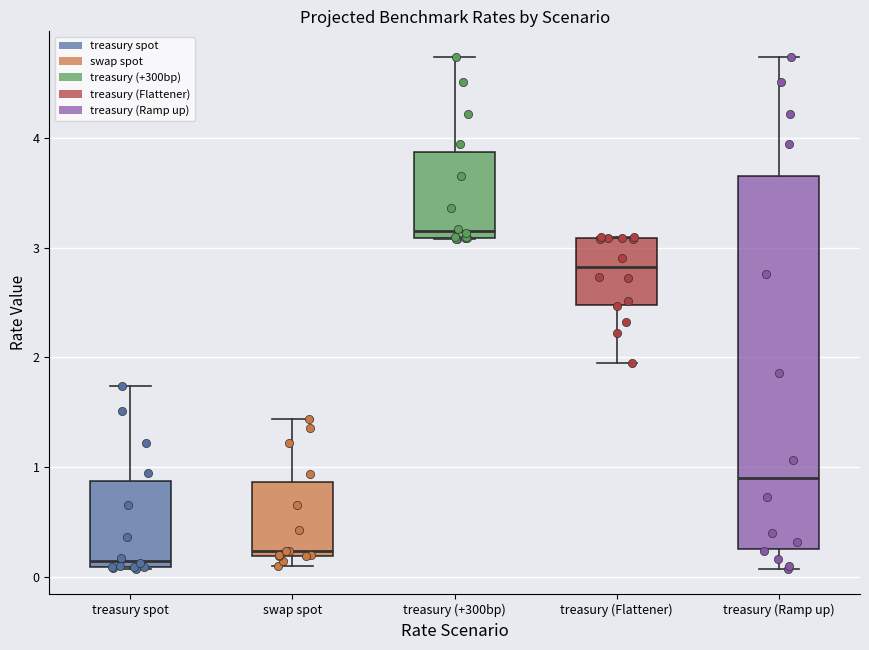

Which box is the tallest, from its lower edge to its upper edge?

treasury (Ramp up)